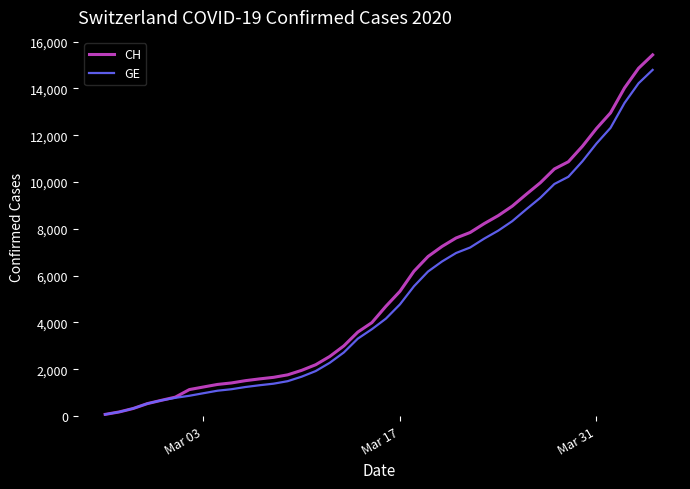

Which series has the largest range (max minus min)?

CH